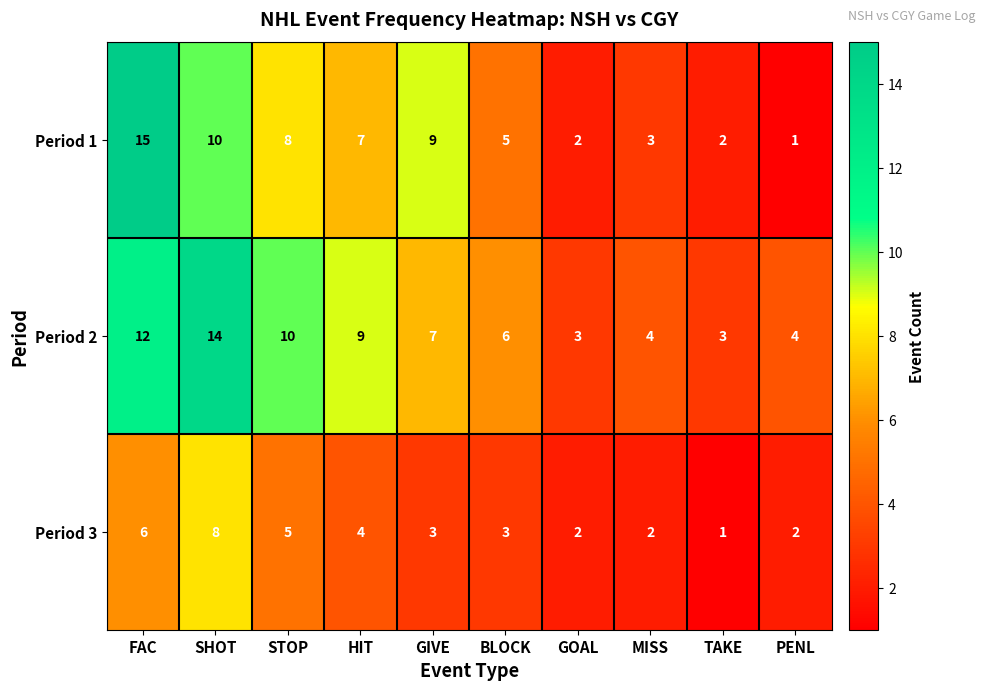

What is the maximum value shown in the chart?

15